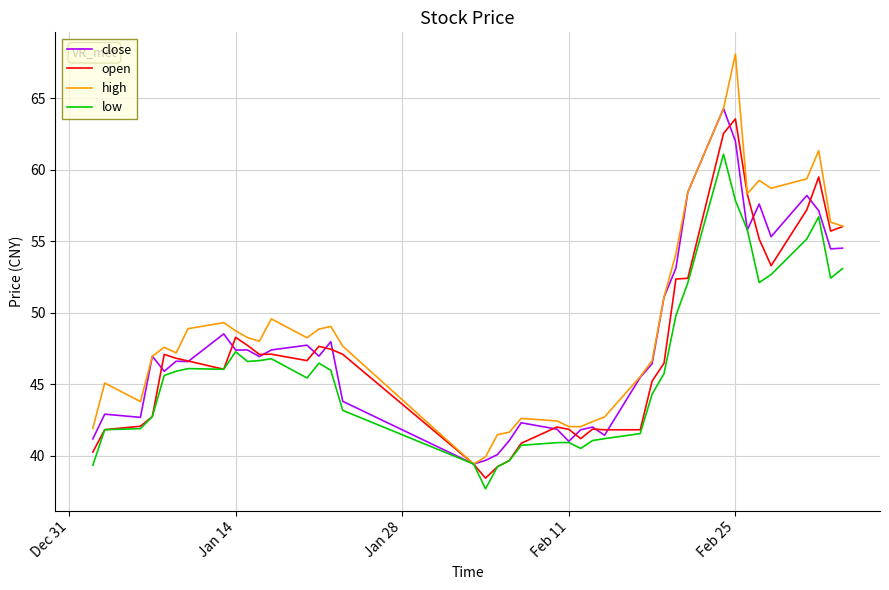

True or false: open and close intersect in this chart.

True